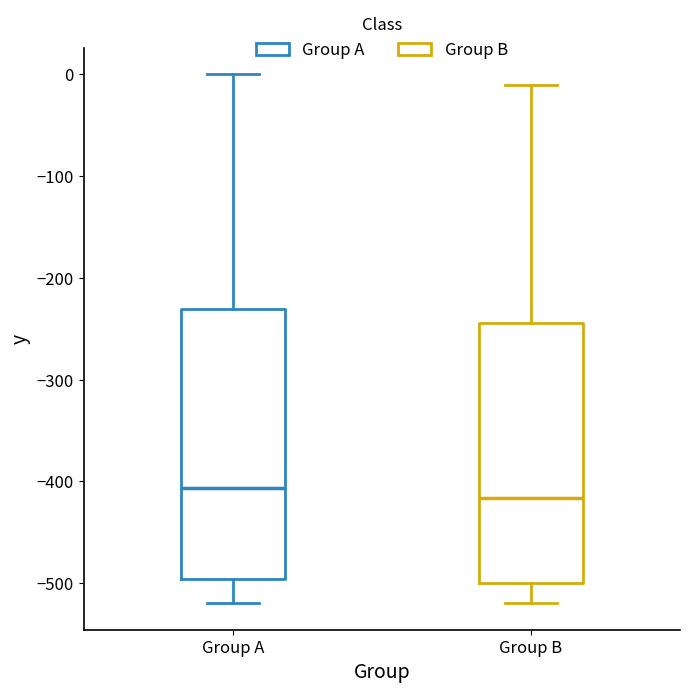

Where is the lower edge of the box for Group B on the y-axis? The values are not printed on the chart, so give them approximately, as read against the axis.

-500